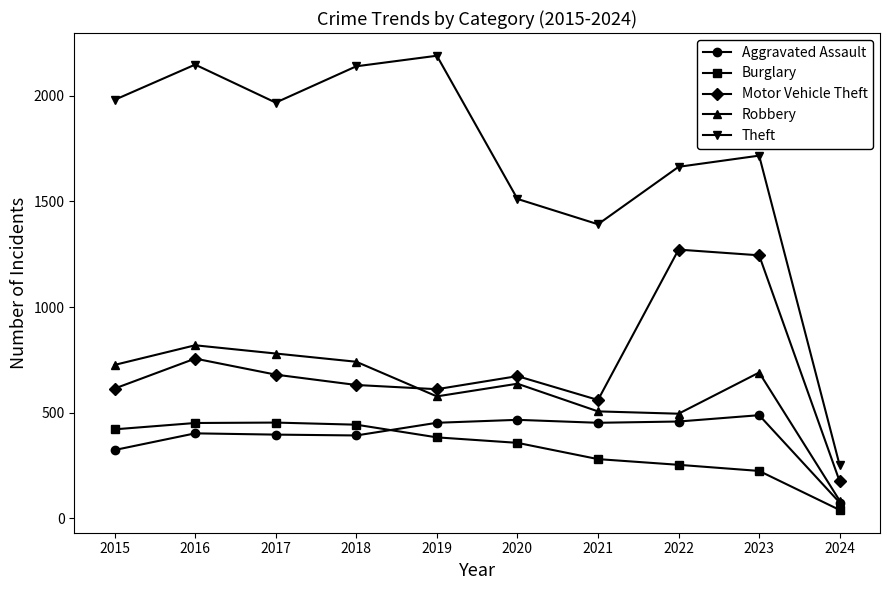

True or false: Burglary and Robbery intersect in this chart.

False